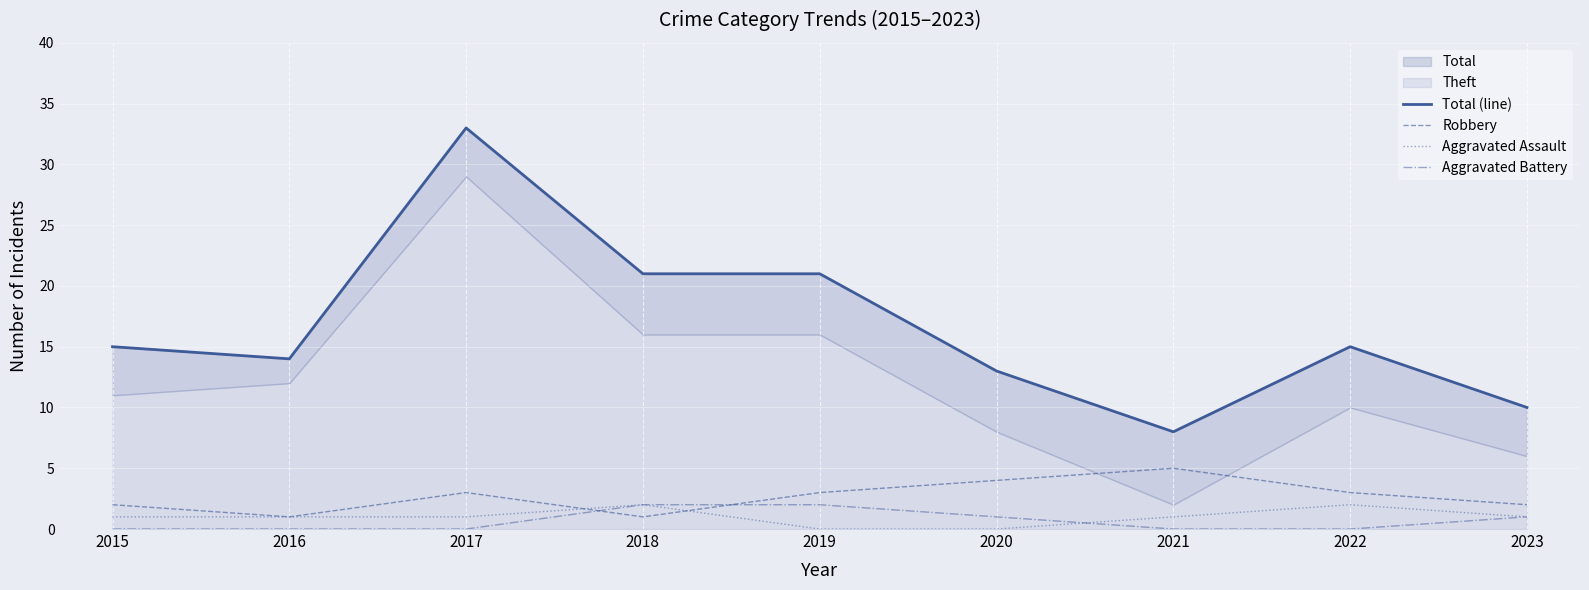

At which label does Total (line) reach its minimum?

2021